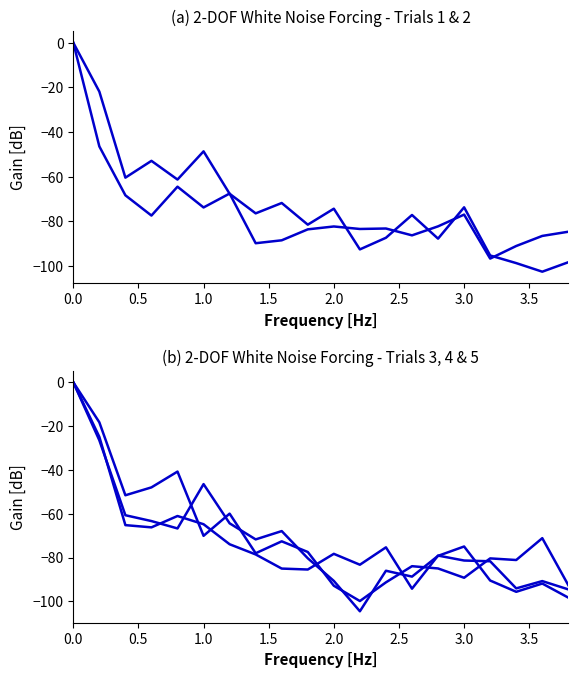

True or false: Trial 1 has more than 2 points higher than both neighbors.

True